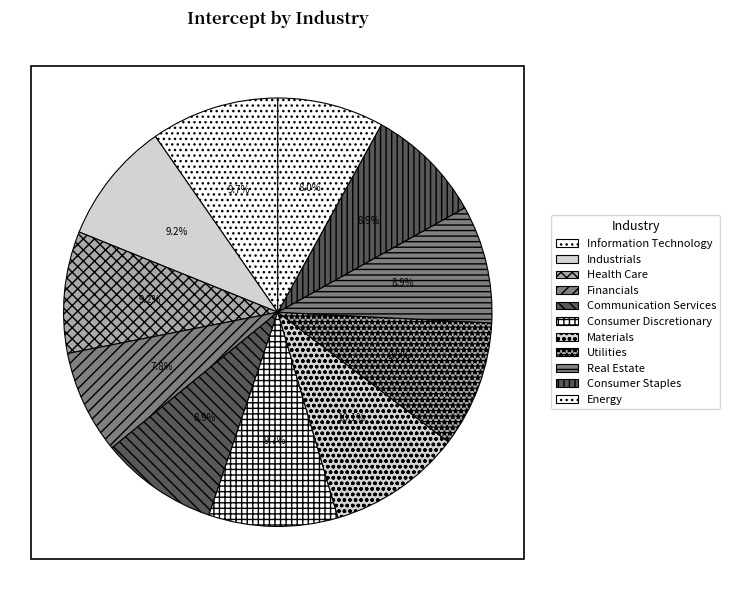

To the nearest percent, what is the difference between the largest and smallest slice percentages?

2%